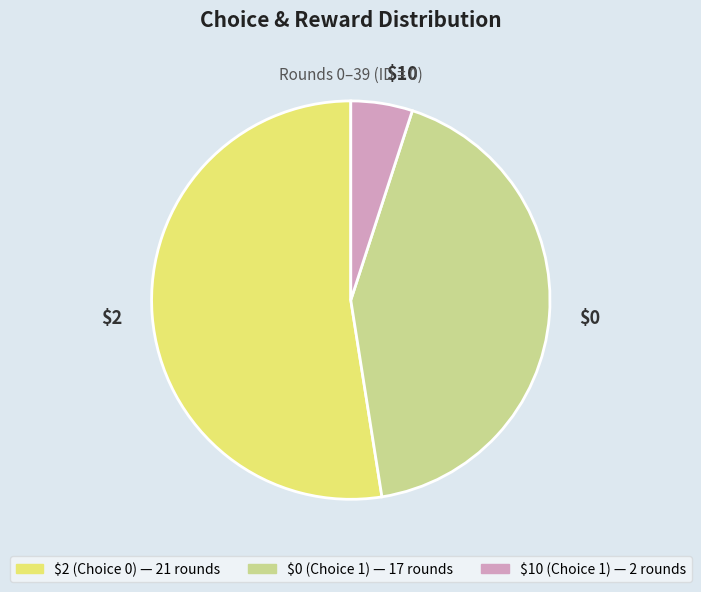

Does any single category account for the majority?

Yes